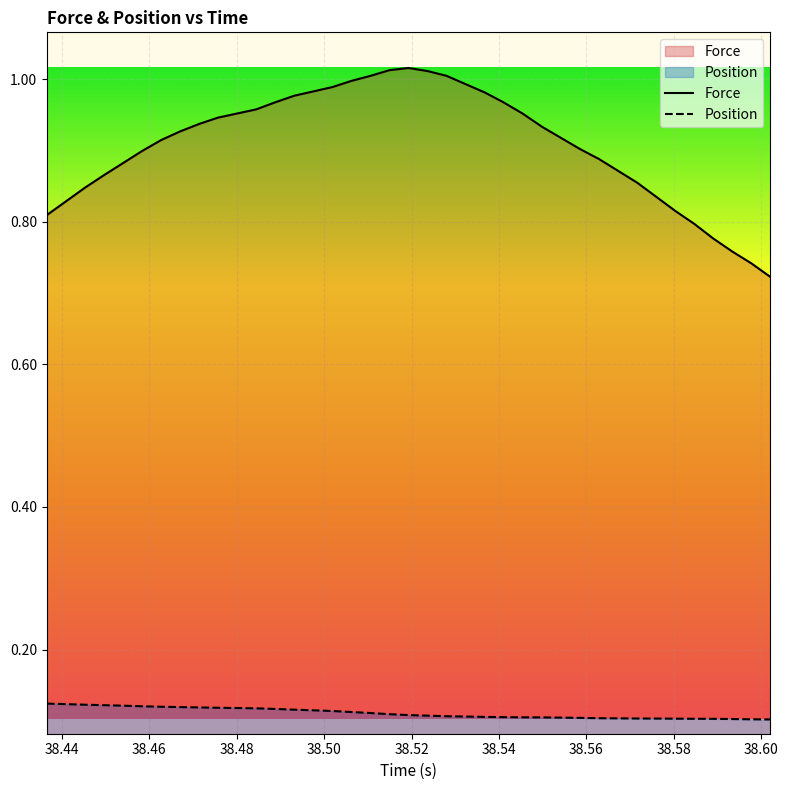

True or false: Position and Force intersect in this chart.

False